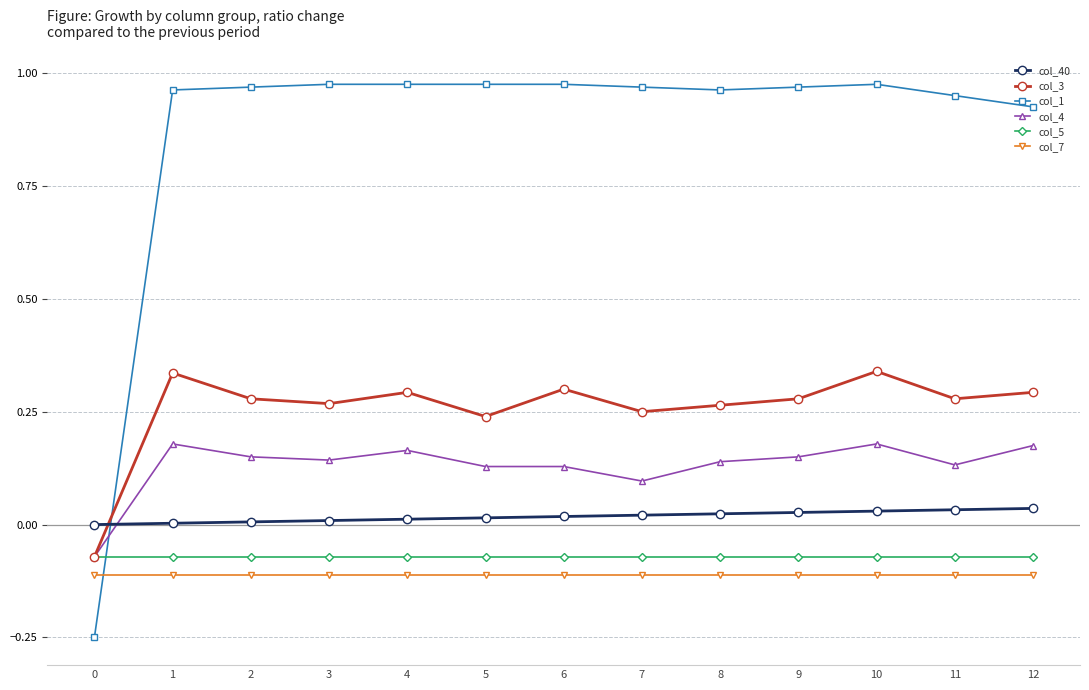

The value of col_3 at 1 is 0.6. True or false?

False